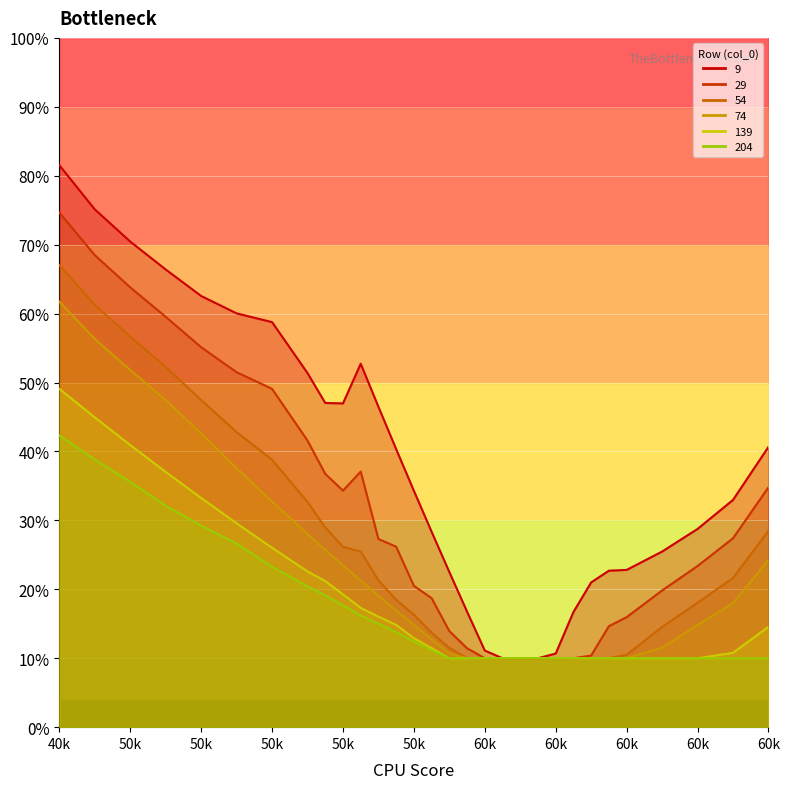

What is the difference between the maximum and minimum values in the 54 series?

0.6